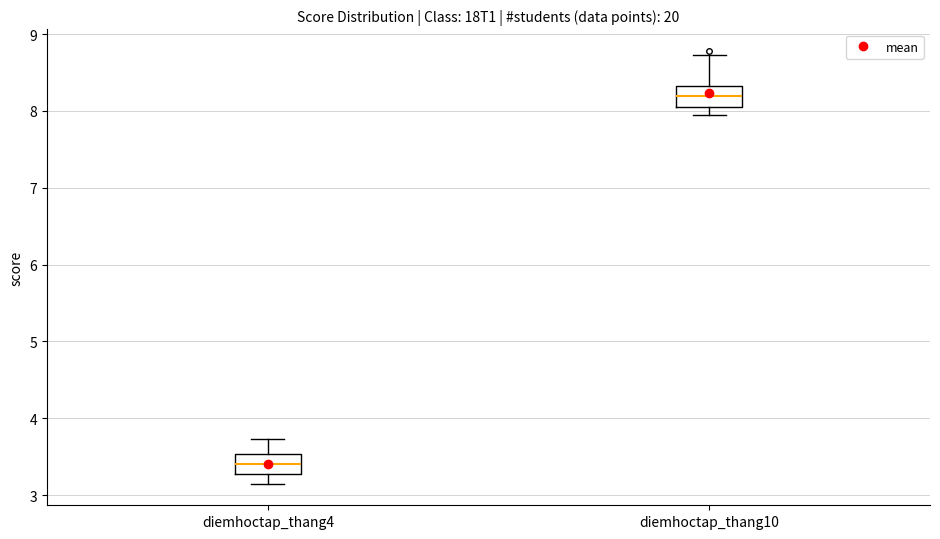

Where does the median line of the box for diemhoctap_thang10 sit on the y-axis? The values are not printed on the chart, so give them approximately, as read against the axis.

8.2